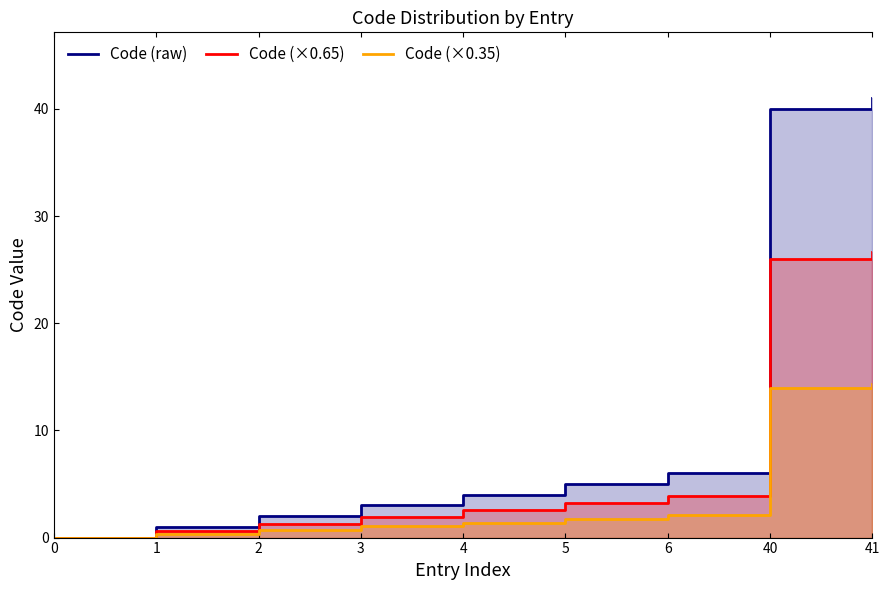

Rank the categories by Code (×0.35) value from highest to lowest.

41, 40, 6, 5, 4, 3, 2, 1, 0